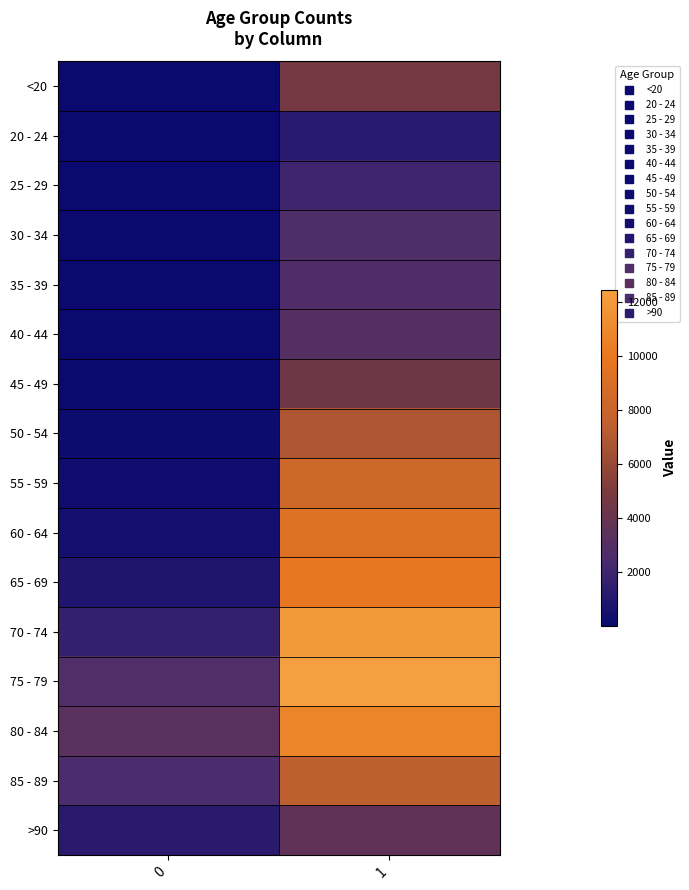

What is the spread (max minus min) of values at 0?

3270